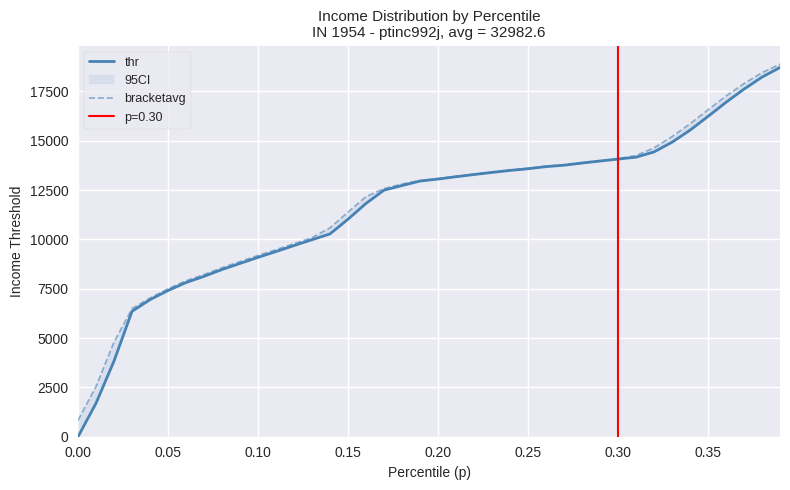

Reading right to left, what are all the values shown in this chart?

thr: 18715.5	18227.1	17619.3	16949.7	16235.4	15537.4	14926.7	14435.0	14167.9	14072.2	13973.1	13871.3	13762.0	13690.0	13582.8	13497.8	13396.0	13288.5	13178.7	13059.6	12959.4	12731.5	12497.4	11826.3	11025.1	10280.0	9985.1	9690.5	9386.0	9091.2	8783.8	8475.1	8129.6	7815.7	7411.5	6947.4	6356.9	3840.0	1698.3	-0.0
bracketavg: 18883.8	18455.0	17899.7	17267.4	16568.5	15859.8	15208.5	14641.6	14251.3	14096.0	13996.9	13894.5	13785.6	13713.1	13605.9	13521.0	13418.8	13311.4	13201.3	13081.8	12981.7	12811.5	12576.9	12169.2	11383.4	10586.5	10087.3	9788.7	9482.8	9187.5	8878.3	8568.8	8221.3	7905.9	7499.0	7031.5	6492.4	4800.0	2547.6	833.0